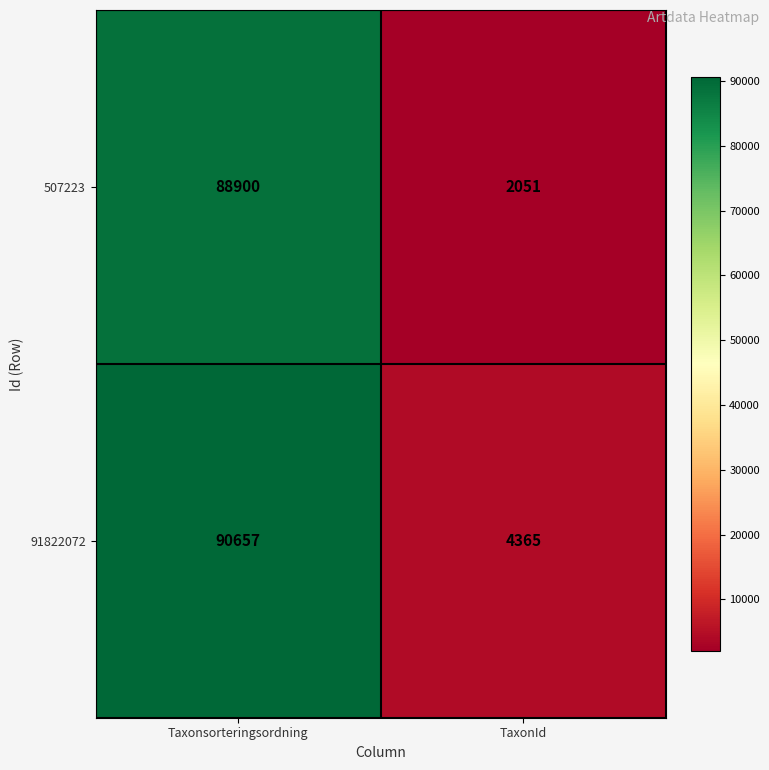

Rank the categories by 91822072 value from highest to lowest.

Taxonsorteringsordning, TaxonId